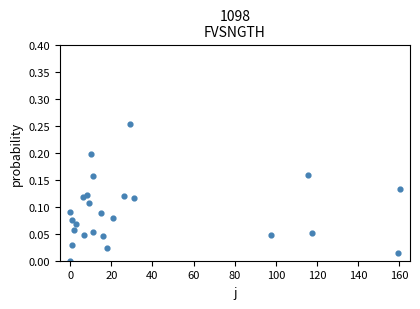

What is the range of X values (max minus min)?

160.3